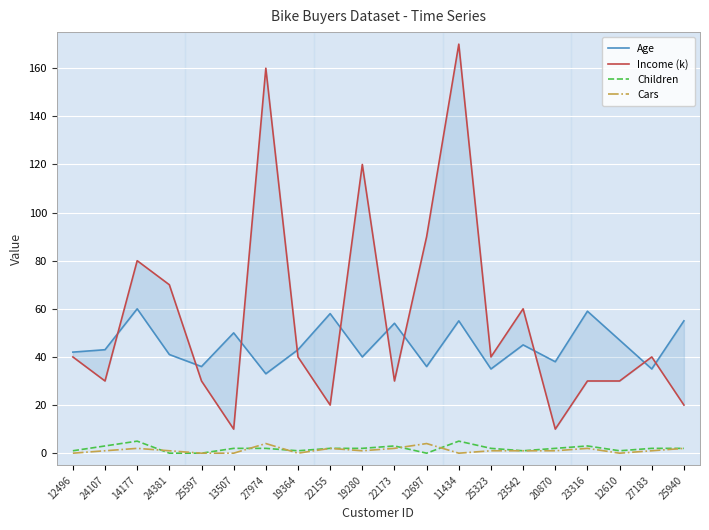

What is the label of the 9th point from the left?

22155